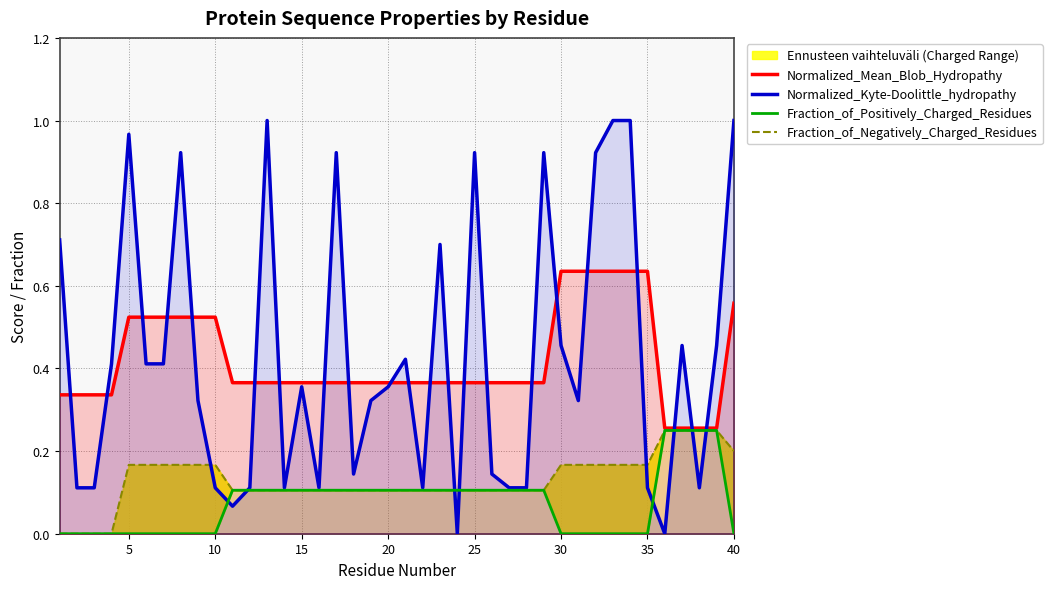

What is the minimum value for Normalized_Mean_Blob_Hydropathy?

0.3